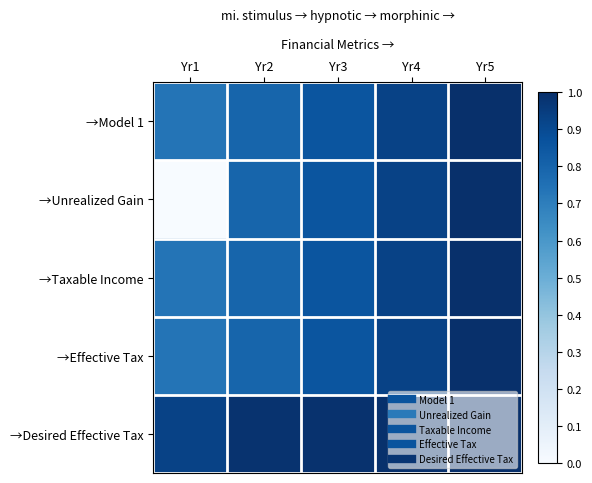

Which has a higher value, Yr1 or Yr3?

Yr3